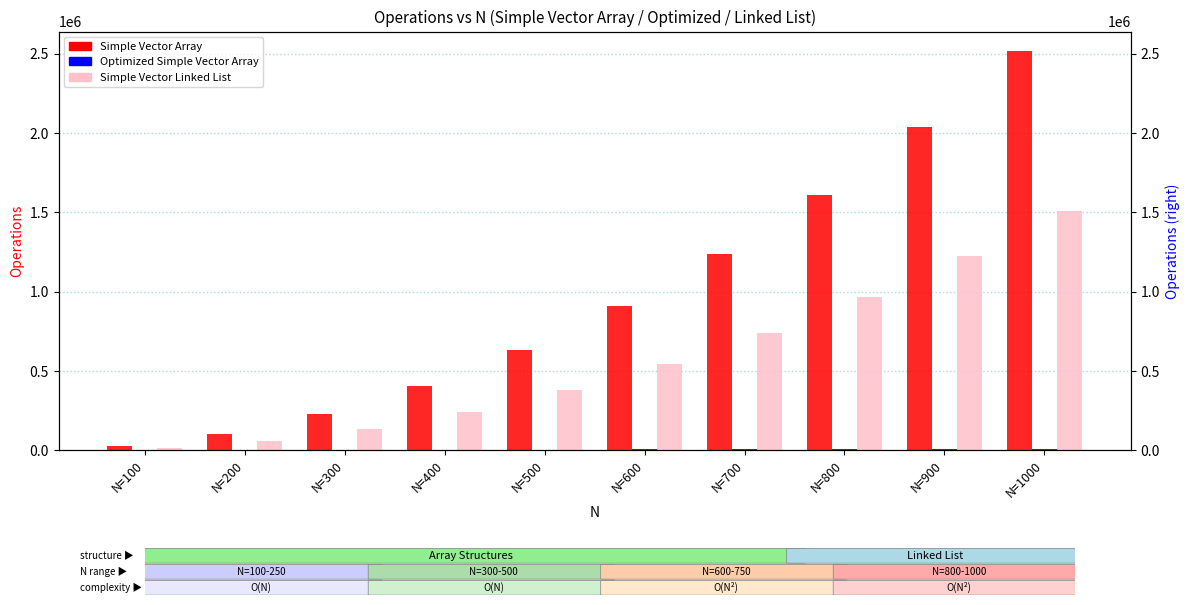

What is the total value across all series at N=400?

653054